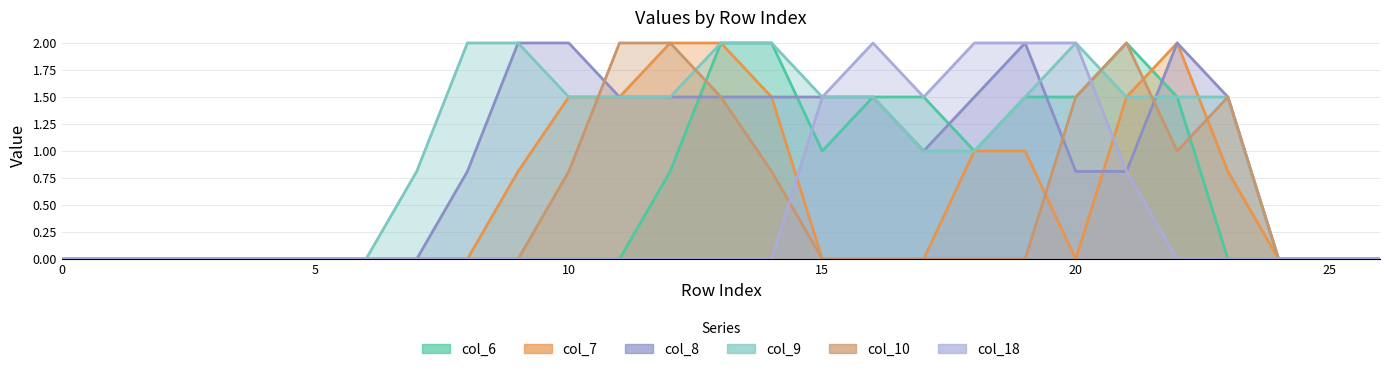

Does the chart display data point markers on the line(s)?

No